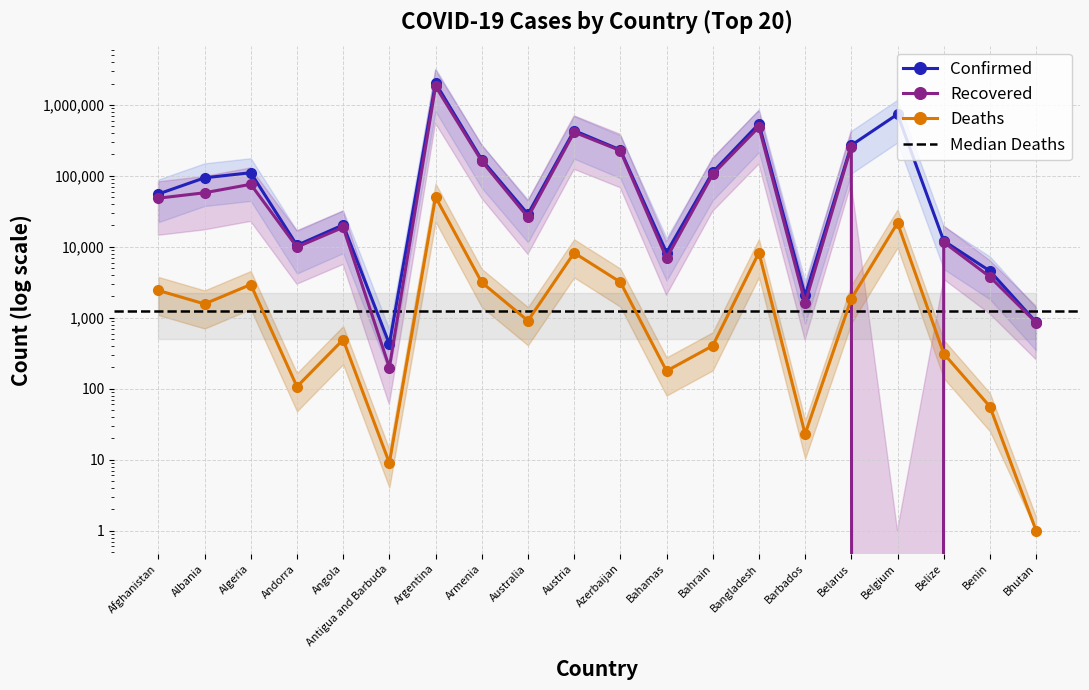

The Recovered series shows 105166 at Bahrain. True or false?

True